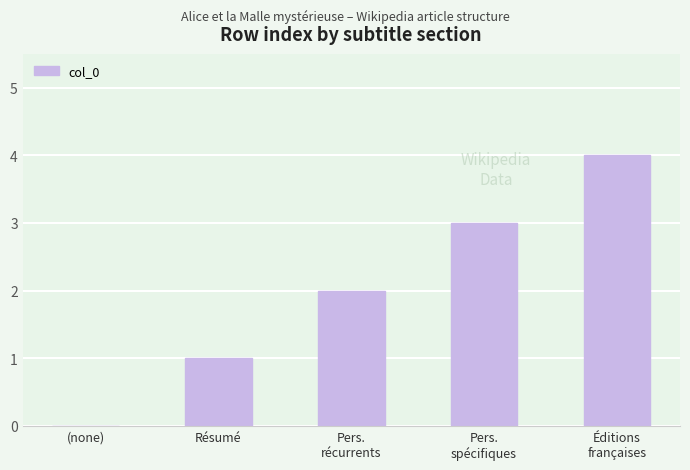

Between Résumé and Pers.
spécifiques, which is larger?

Pers.
spécifiques